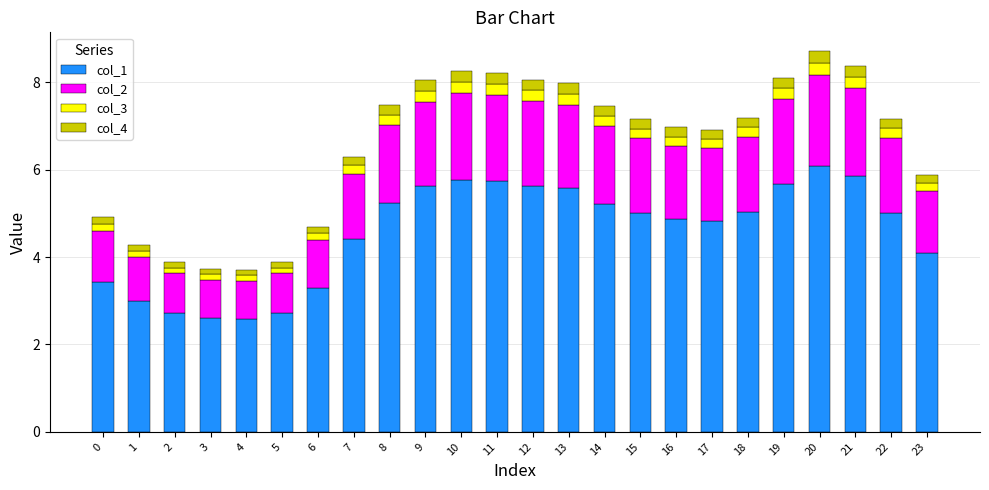

True or false: col_1 has a value of 2.4 at 21.

False